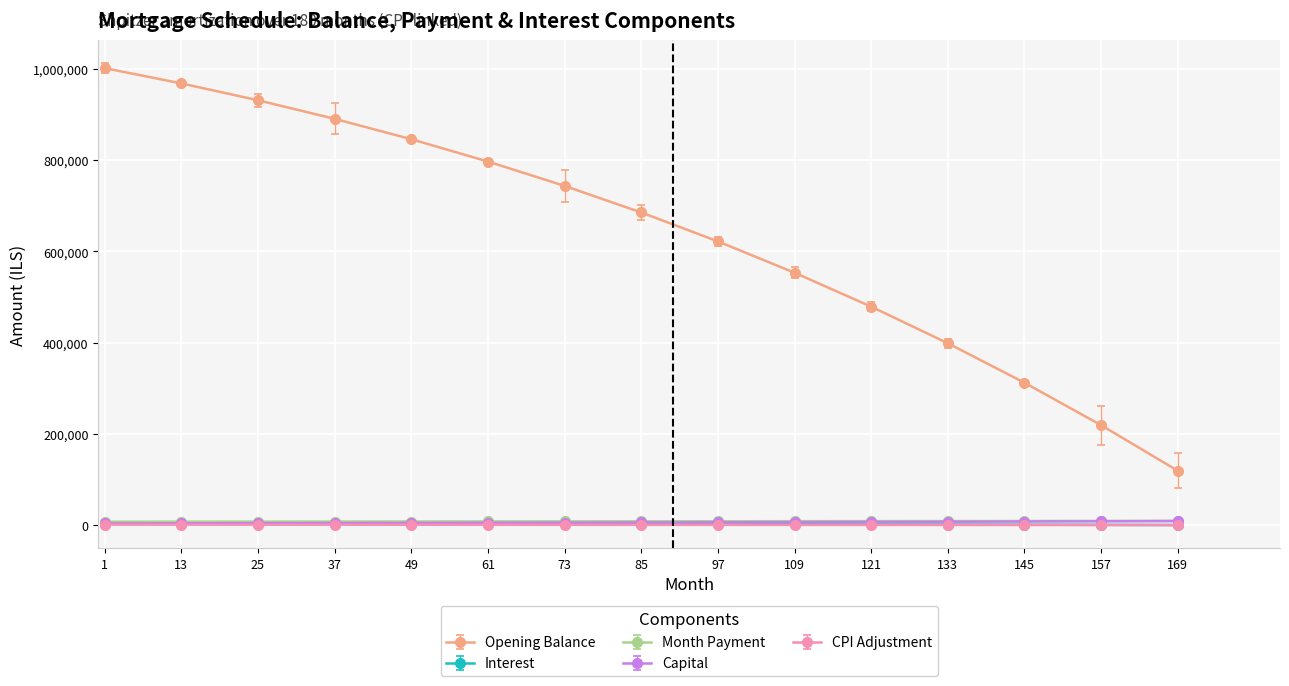

The value of Opening Balance at 37 is 890194.2. True or false?

True